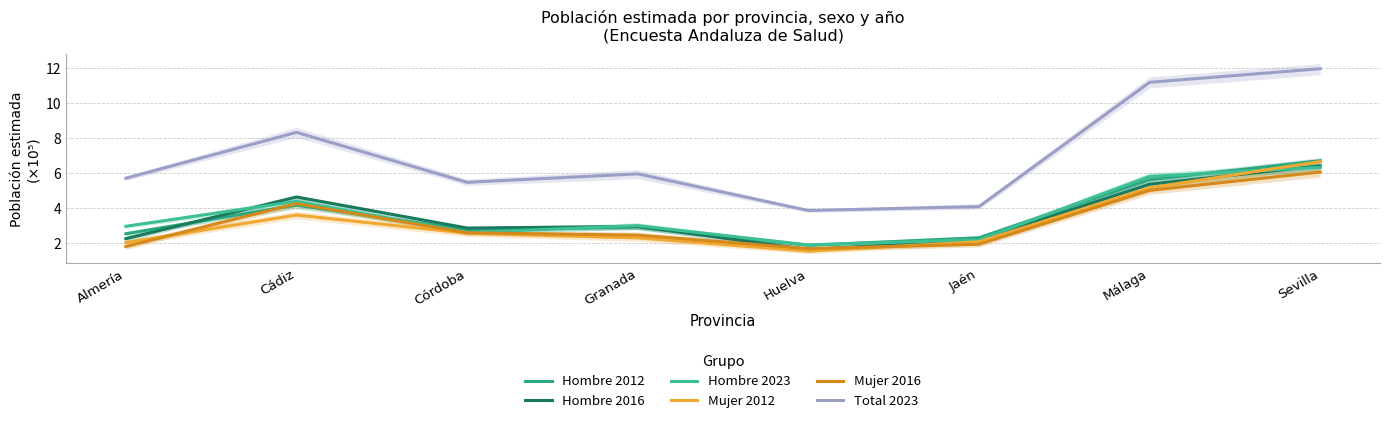

What value does the Mujer 2012 series have at Málaga?

5.2